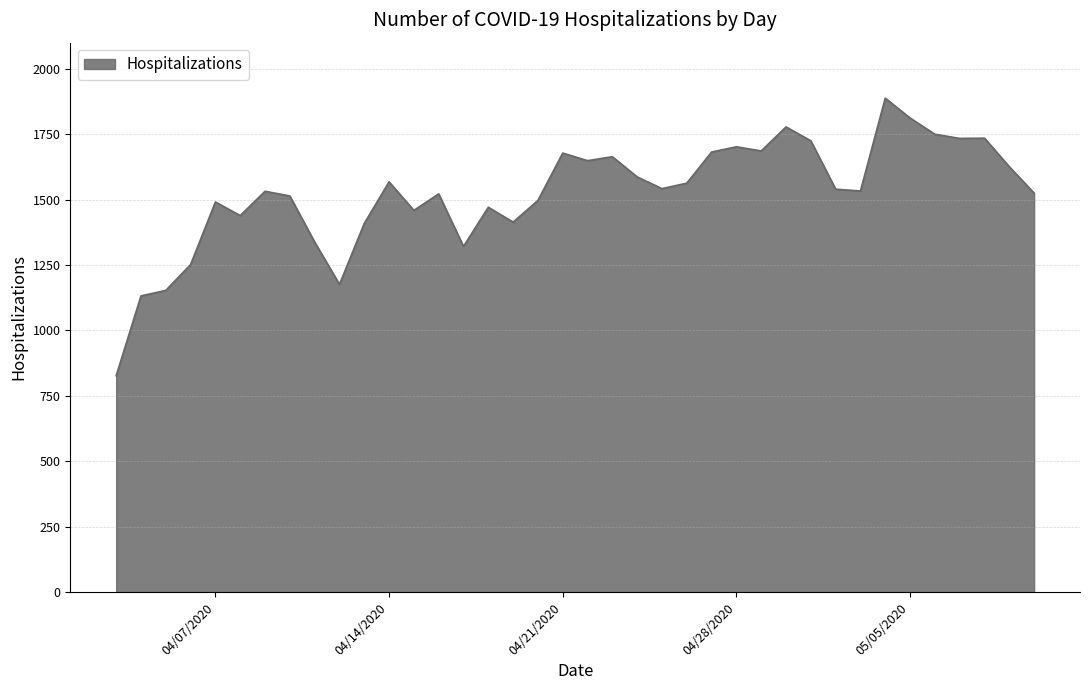

Count the number of data series in this chart.

1